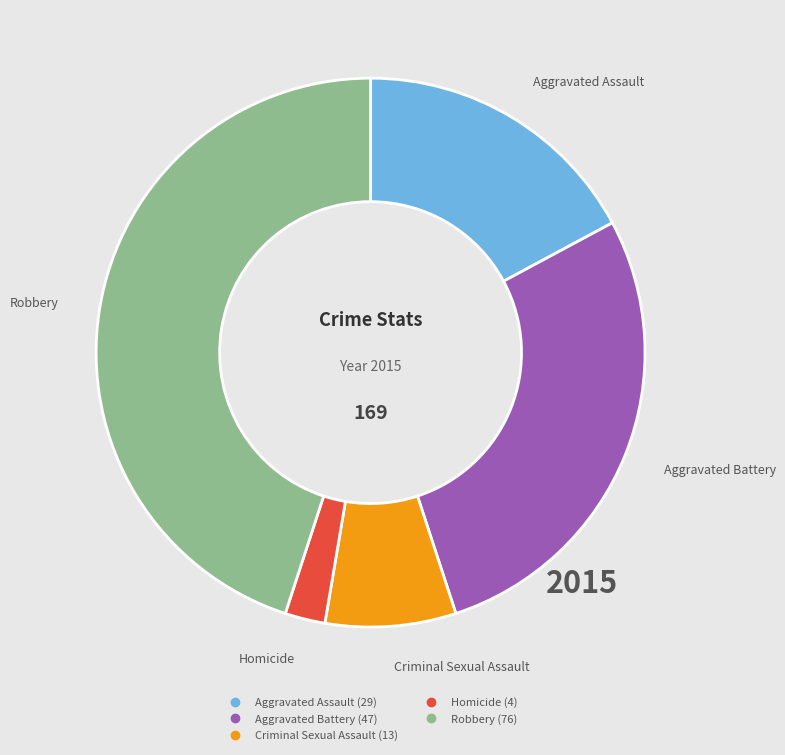

Combined, do Homicide and Aggravated Battery account for over 50%?

No